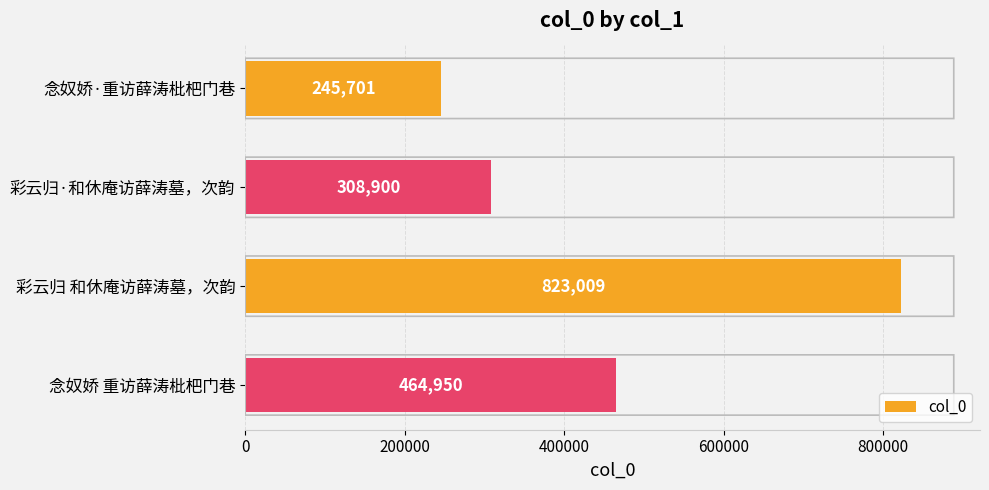

Reading top to bottom, list all the values displayed in this chart.

念奴娇·重访薛涛枇杷门巷=245701	彩云归·和休庵访薛涛墓，次韵=308900	彩云归 和休庵访薛涛墓，次韵=823009	念奴娇 重访薛涛枇杷门巷=464950